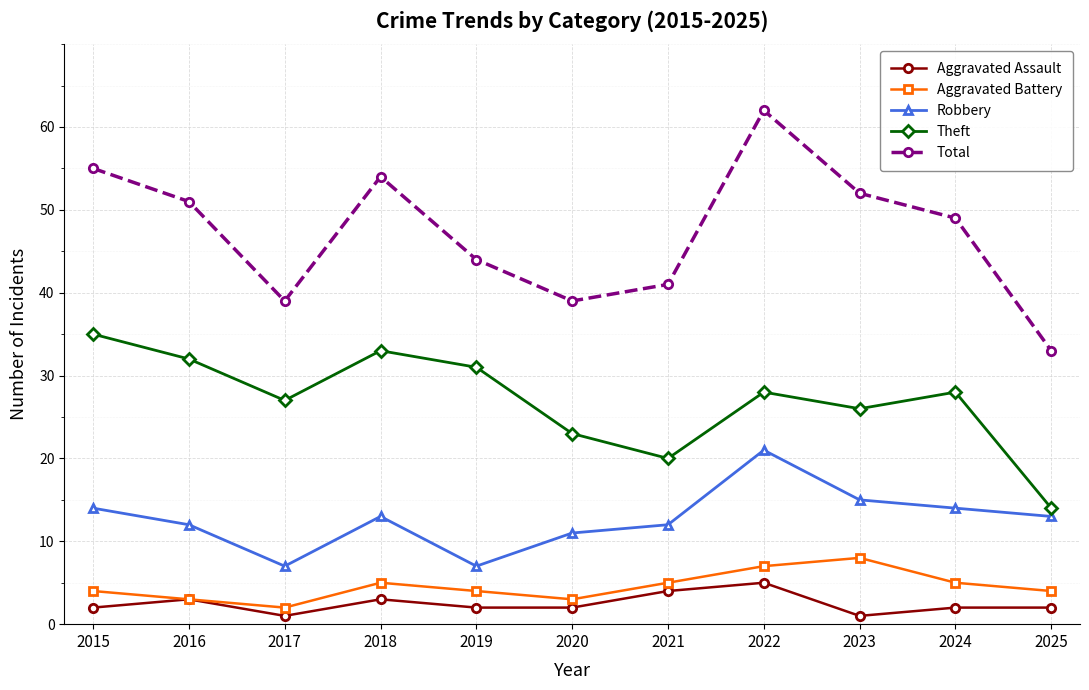

True or false: Robbery and Aggravated Assault cross at least once.

False